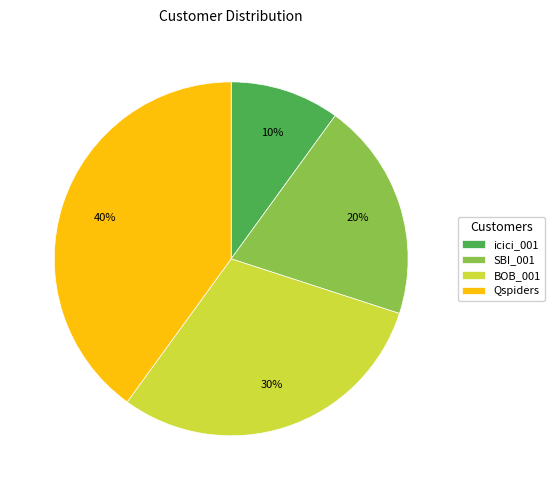

The SBI_001 slice represents 14% of the pie. True or false?

False